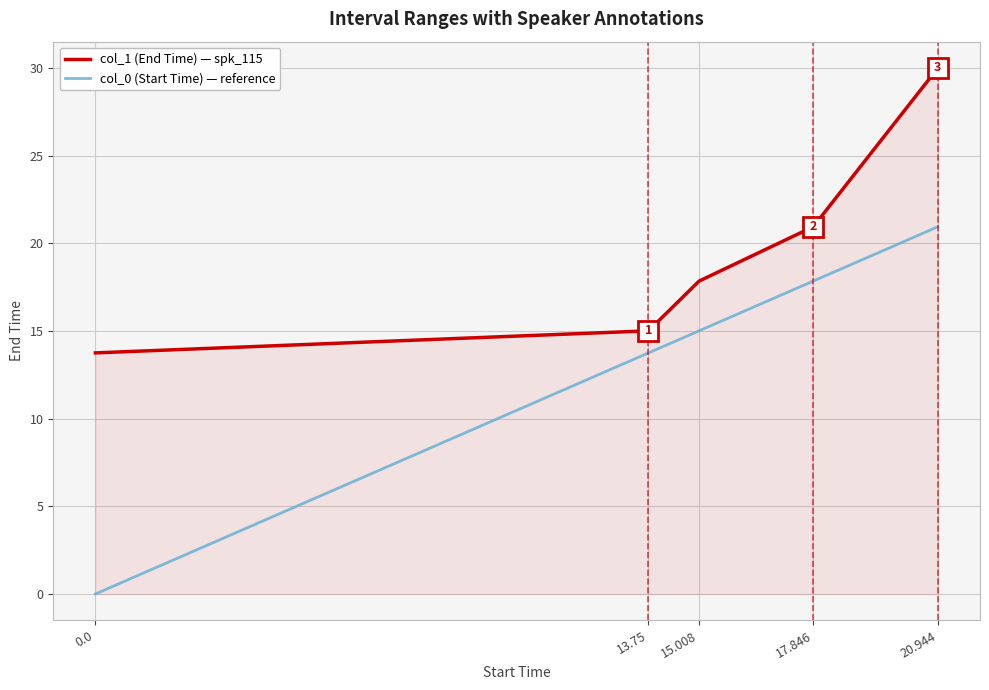

What is the highest value of the col_0 (Start Time) — reference series?

20.9